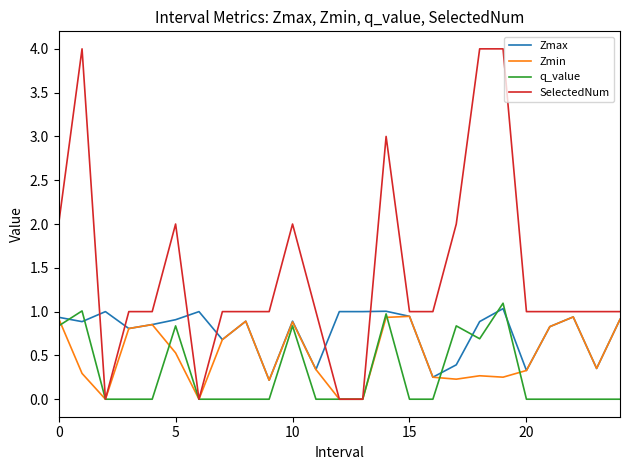

What is the sum of all SelectedNum values?

36.0